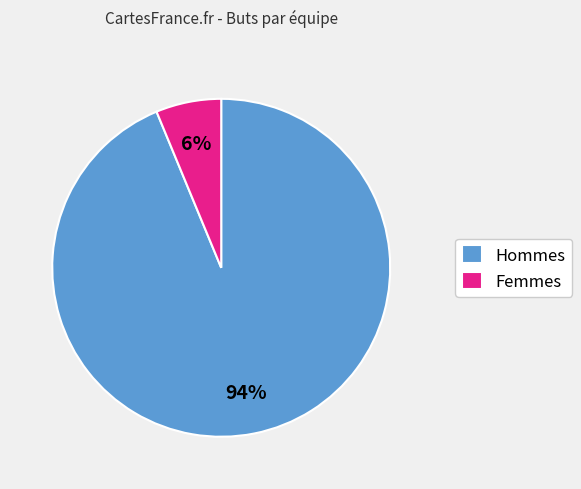

To the nearest percent, what is the combined percentage of Hommes and Femmes?

100%